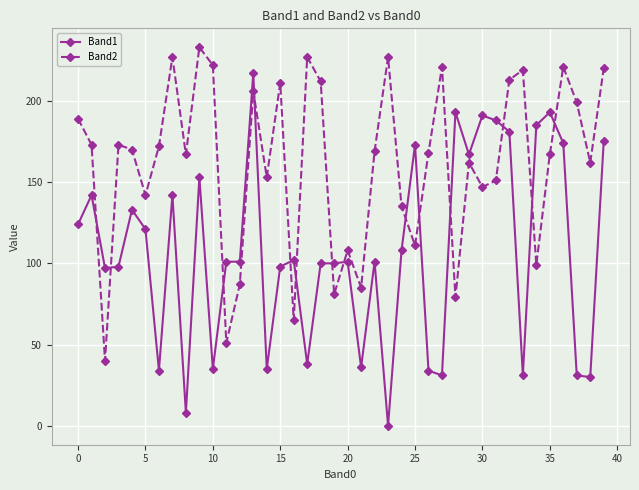

True or false: Band2 has more than 0 points higher than both neighbors.

True